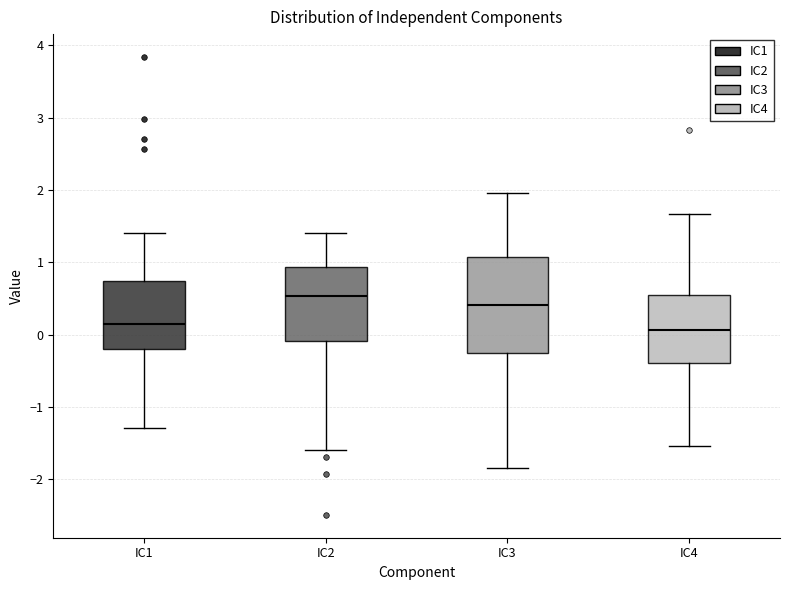

Comparing the boxes themselves (not the whiskers), which one is the tallest?

IC3